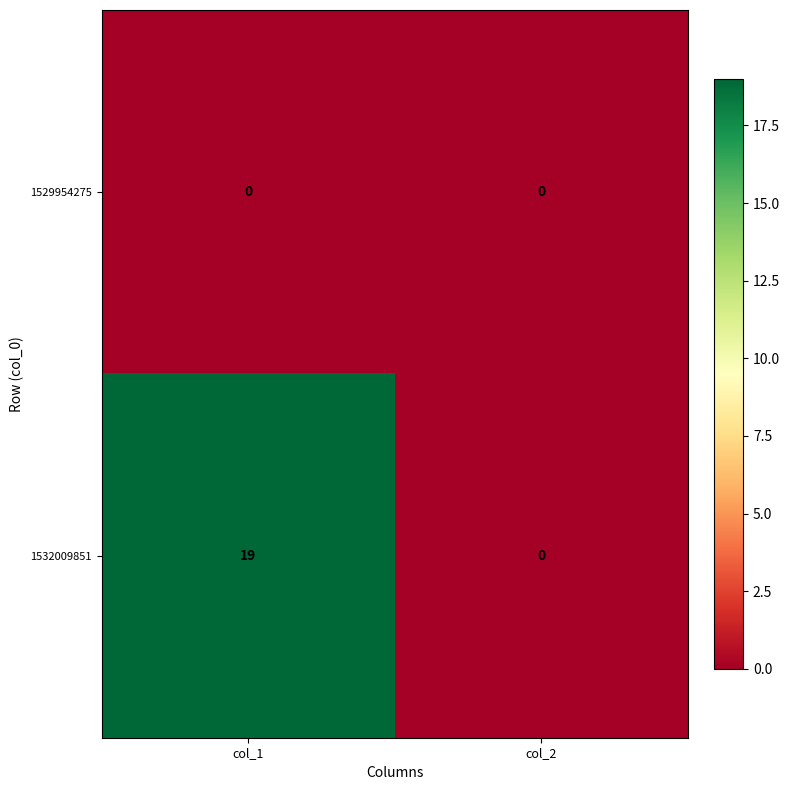

Rank the series by their maximum value, from lowest to highest.

1529954275, 1532009851